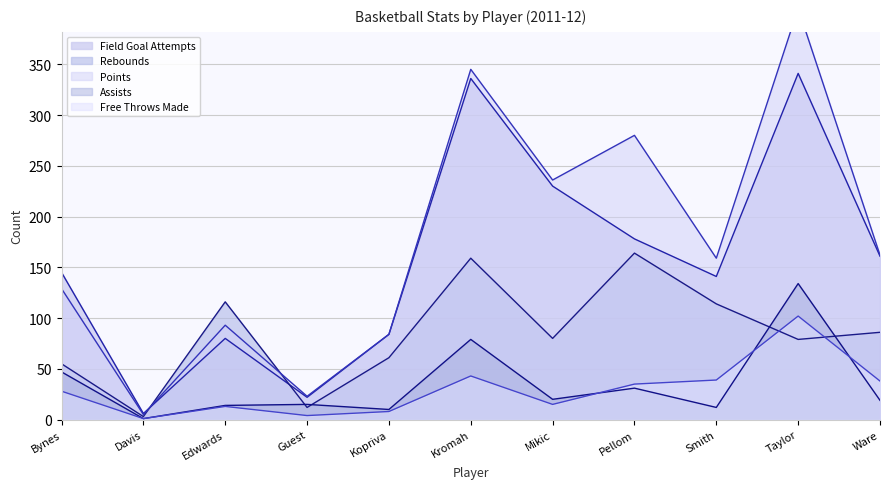

At which label is points closest to 205?

Mikic